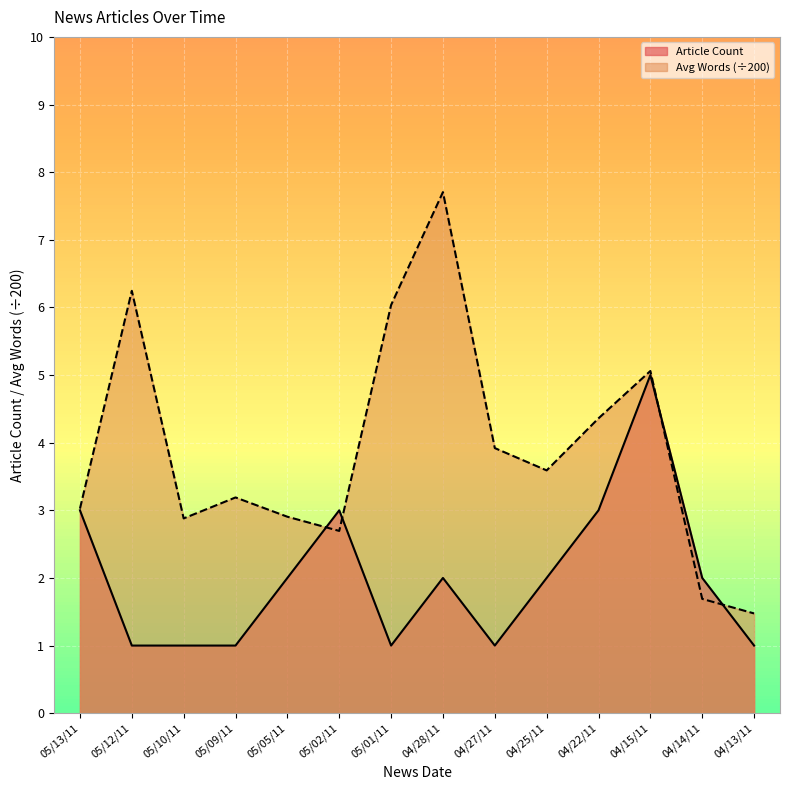

In Avg Words, how many points are higher than both neighbors (excluding endpoints)?

4